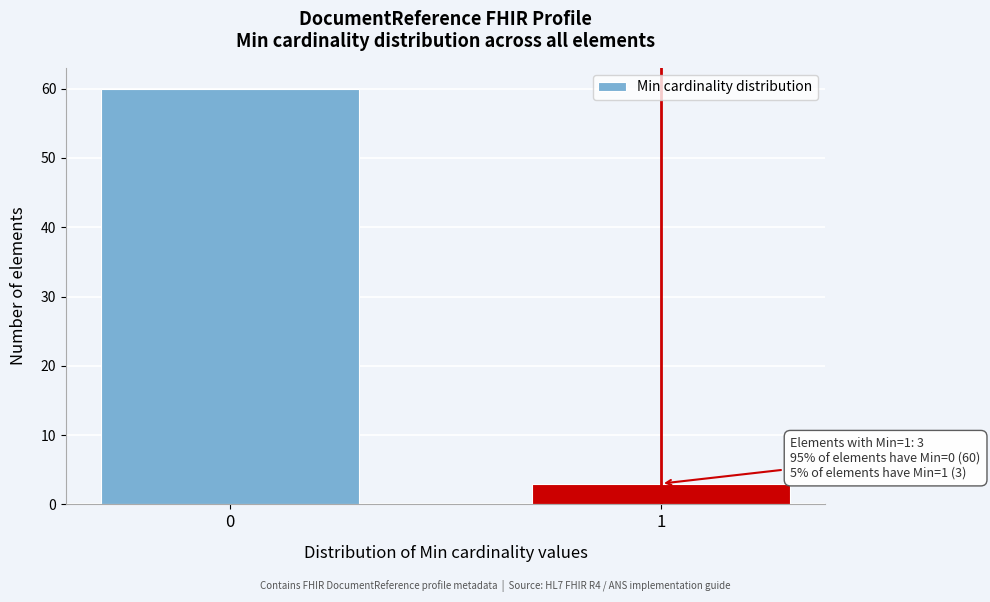

Reading left to right, what are all the values shown in this chart?

0=60	1=3